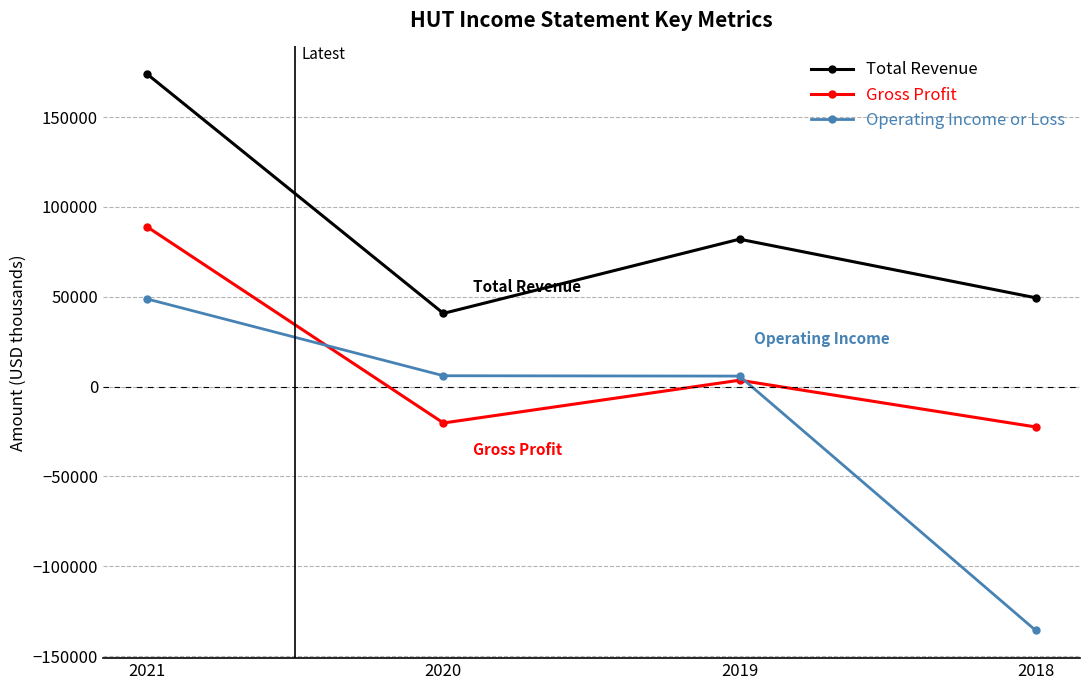

True or false: Operating Income or Loss has a value of 48700 at 2021.

True